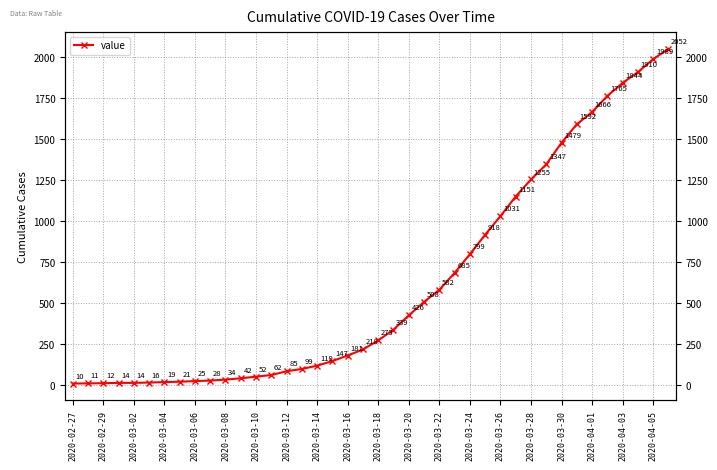

The chart shows a value of 2052 at 39. True or false?

True